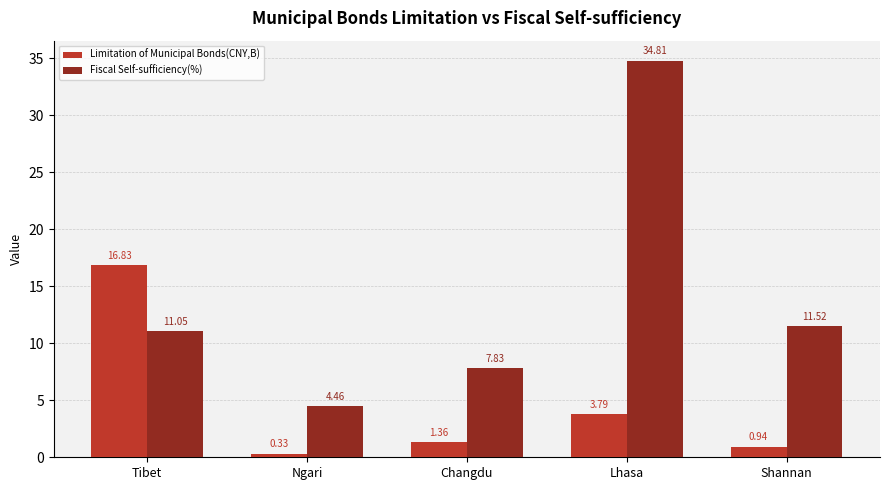

List the series in order of their peak value, lowest first.

Limitation of Municipal Bonds(CNY,B), Fiscal Self-sufficiency(%)